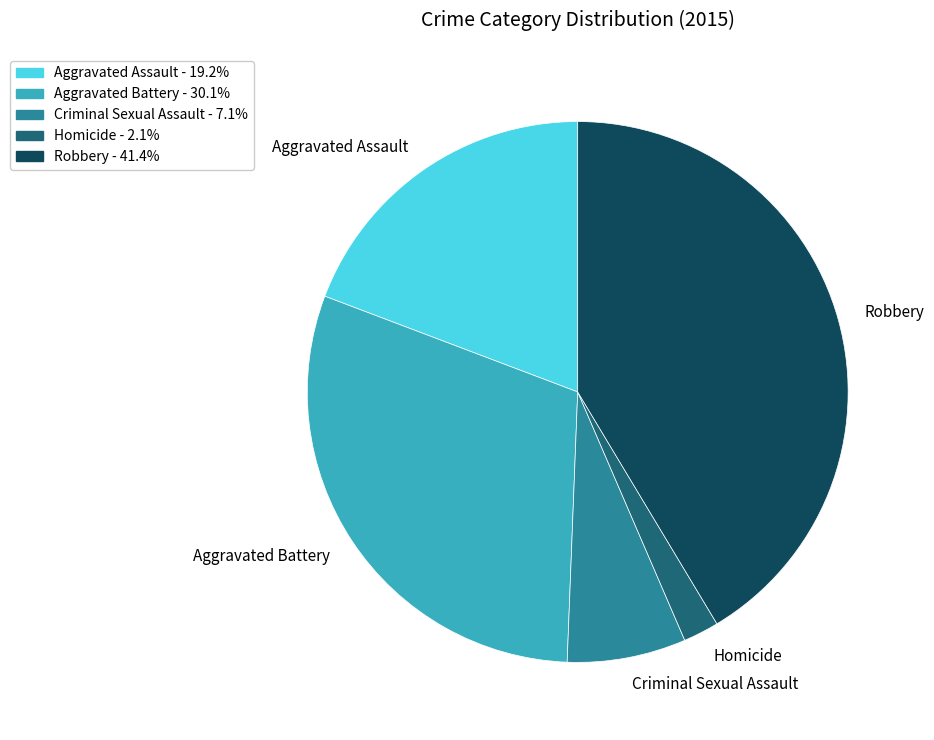

True or false: Aggravated Assault accounts for 19% of the total.

True